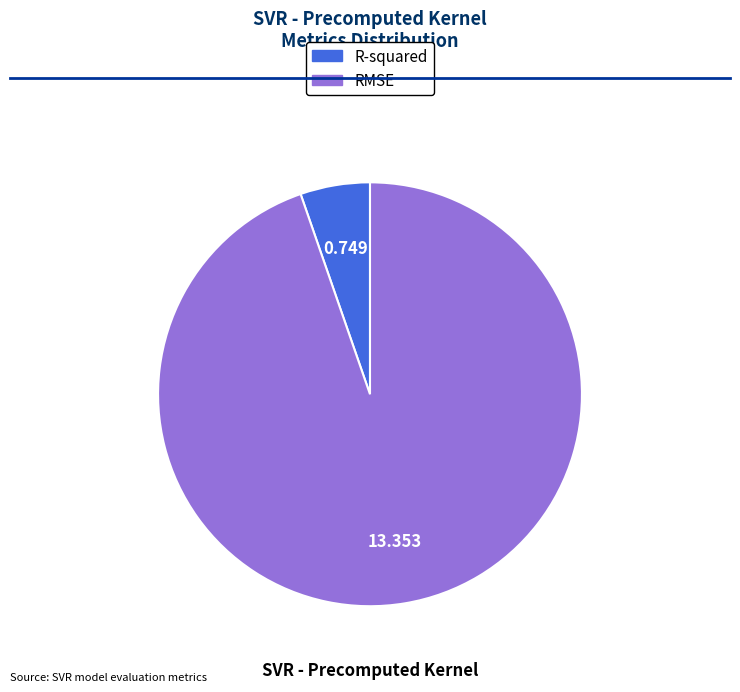

Which category accounts for the majority?

RMSE